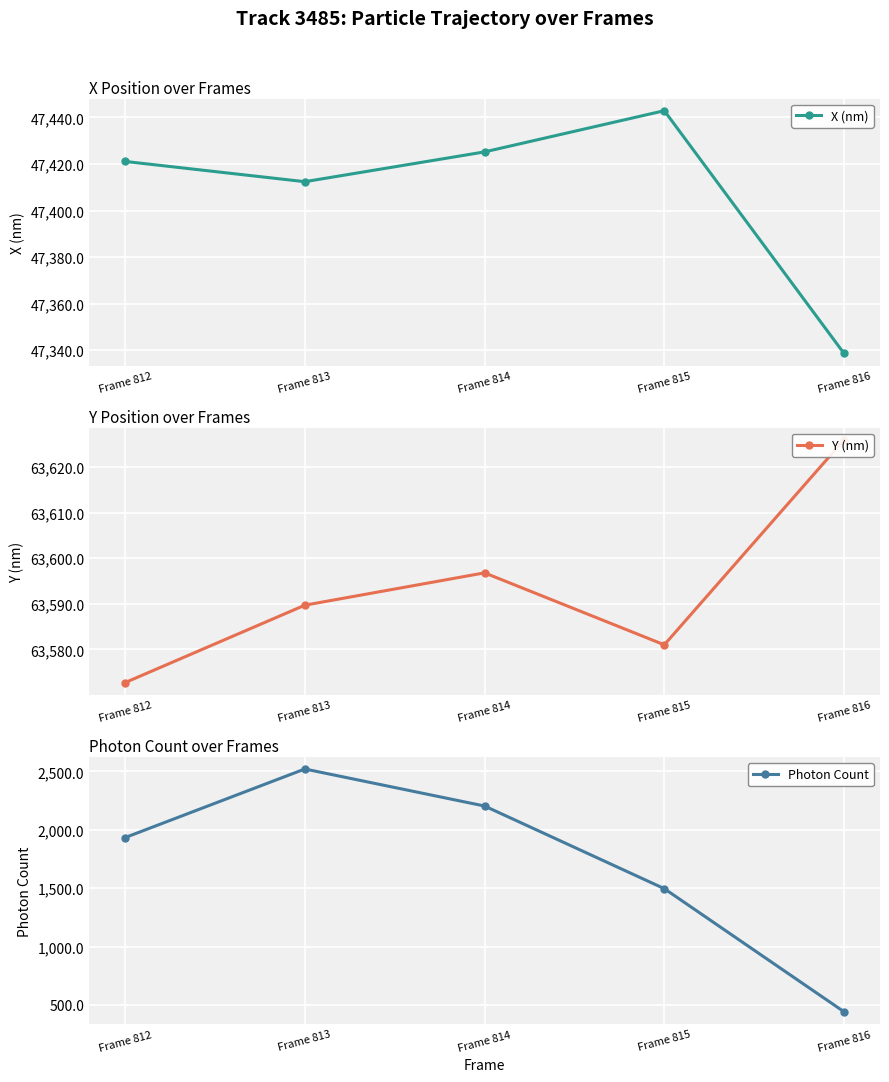

What are all the series names shown in the legend?

X (nm), Y (nm), Photon Count